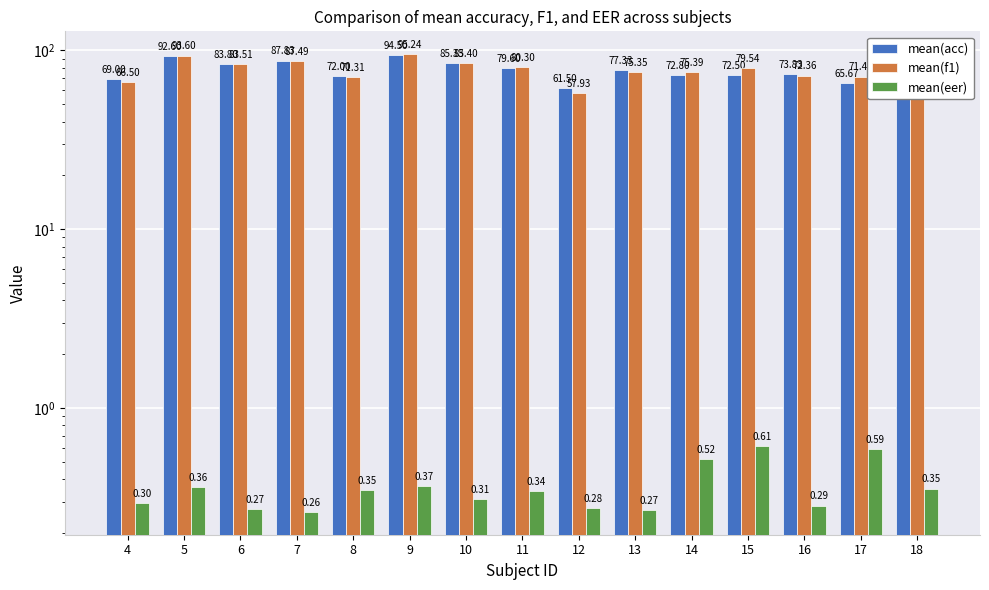

What is the value of the mean(f1) bar at the 9th from the left?

57.9